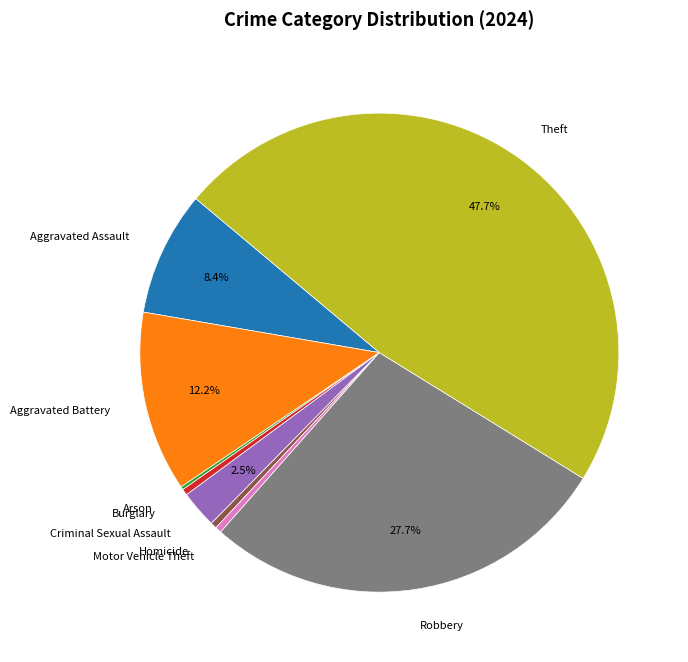

Which slice is the largest?

Theft